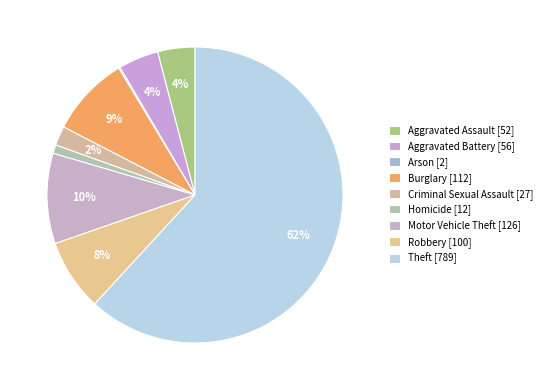

To the nearest percent, what percentage of the pie is Motor Vehicle Theft?

10%